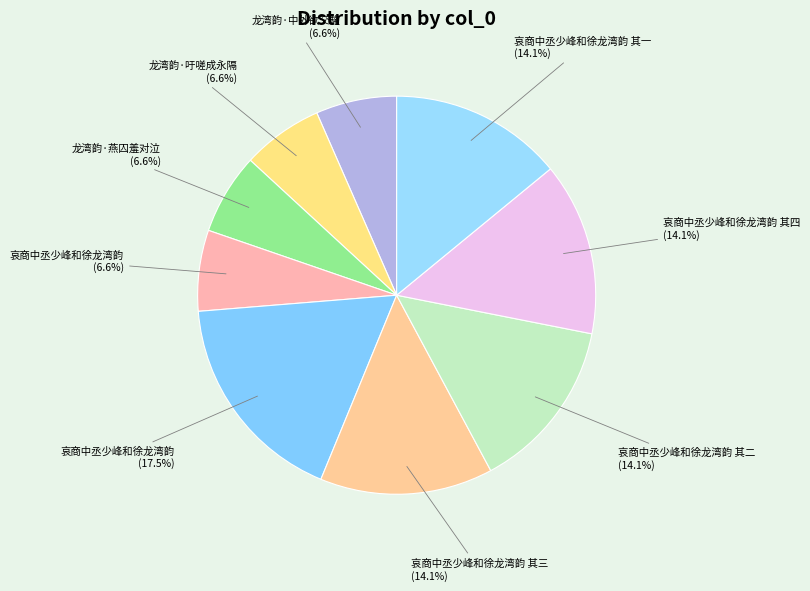

What percentage do 哀商中丞少峰和徐龙湾韵 其三 (14.1%) and 哀商中丞少峰和徐龙湾韵 其一 (14.1%) together represent?

28.1%